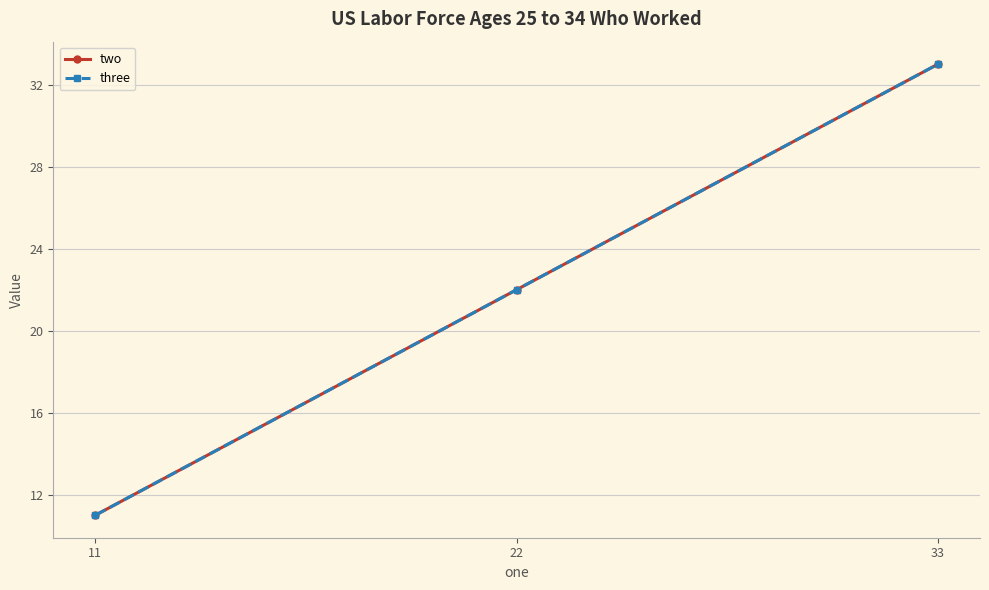

What is the difference between the two values at 11 and 22?

11